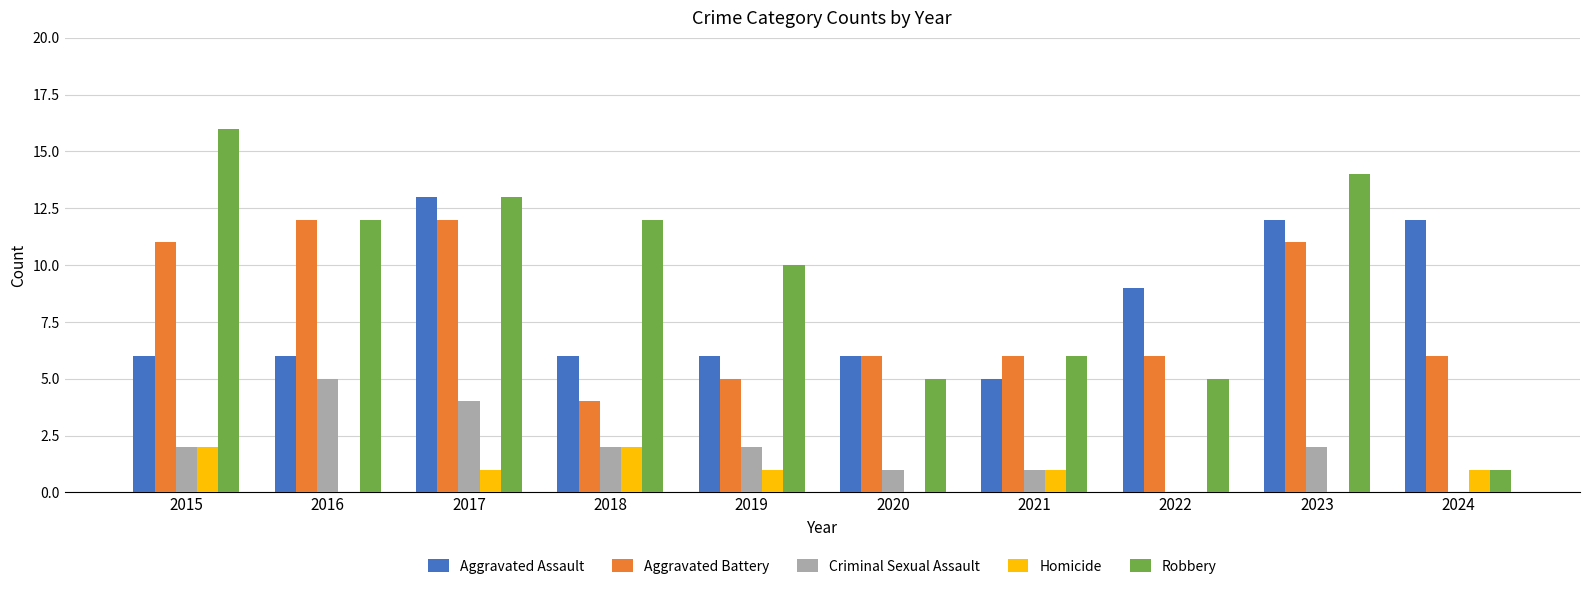

At which category is the sum across all series the highest?

2017